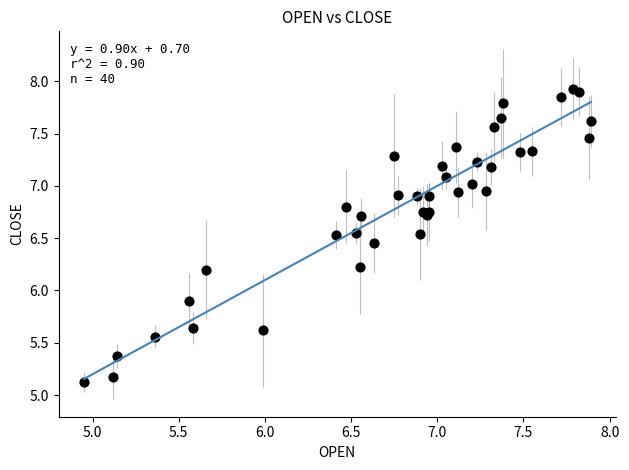

What Y value in the scatter plot is closest to 6?

5.9